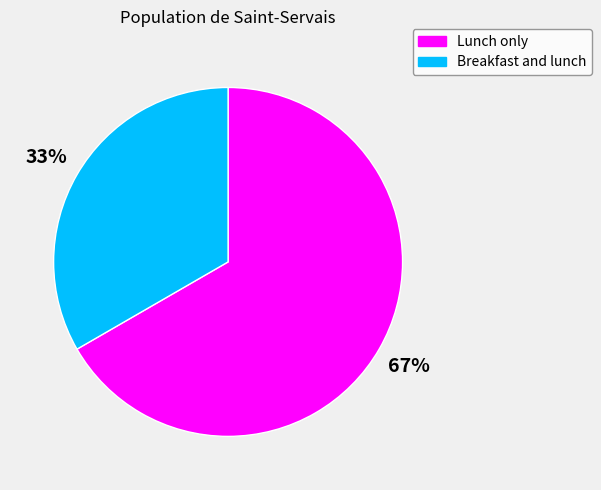

How many slices are in this pie chart?

2